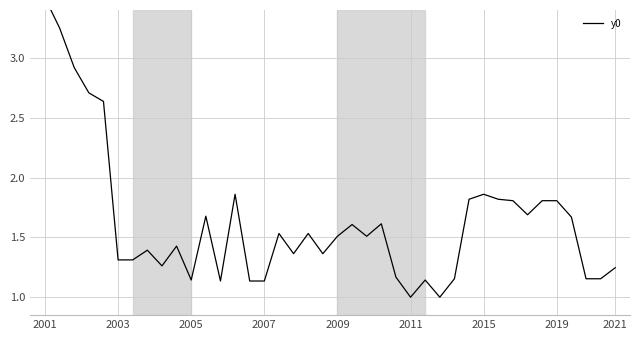

What is the minimum value shown in the chart?

1.0